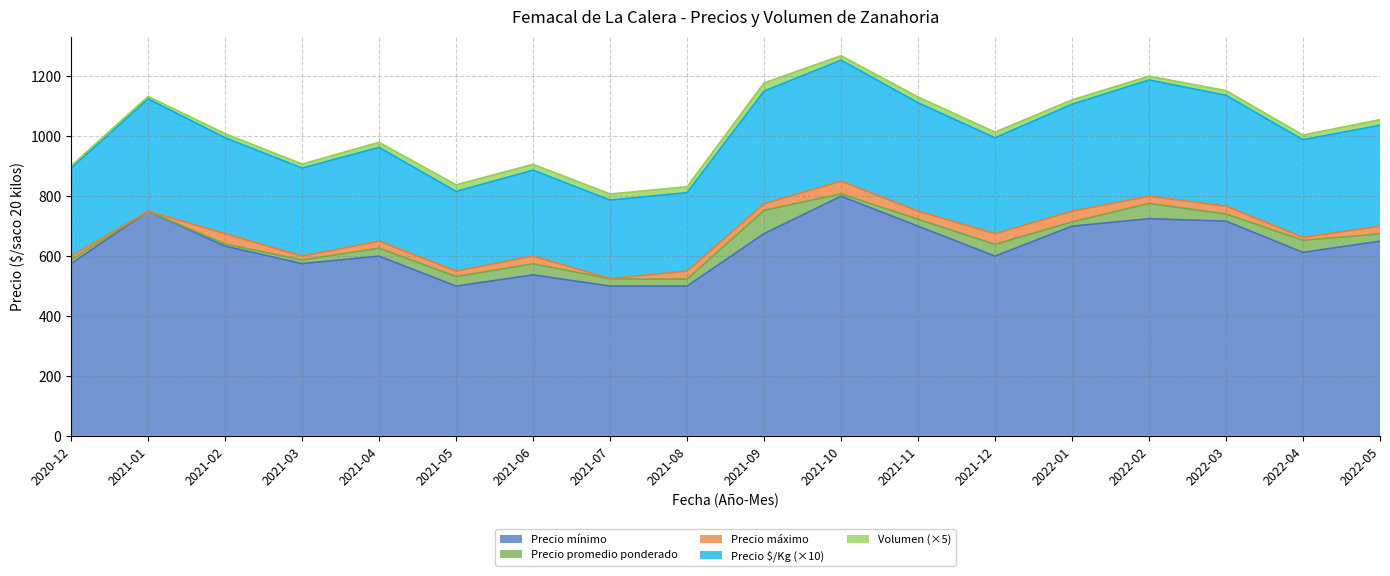

At which label does Precio mínimo reach its peak?

2021-10